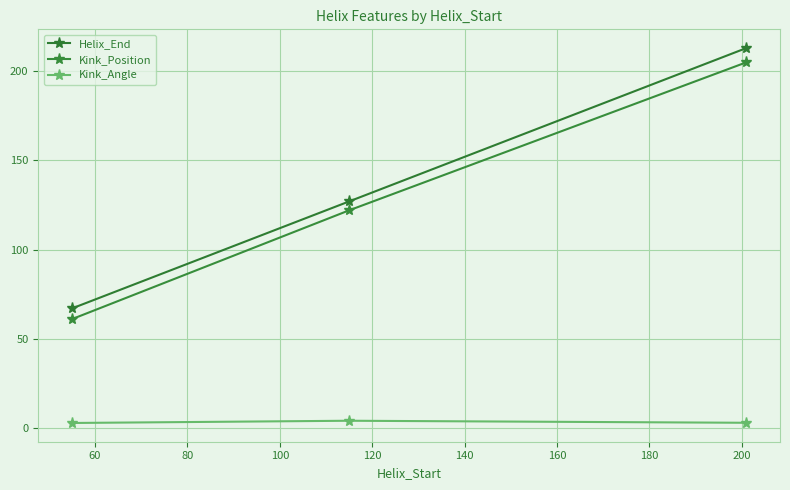

Which series has the widest spread of values?

Helix_End